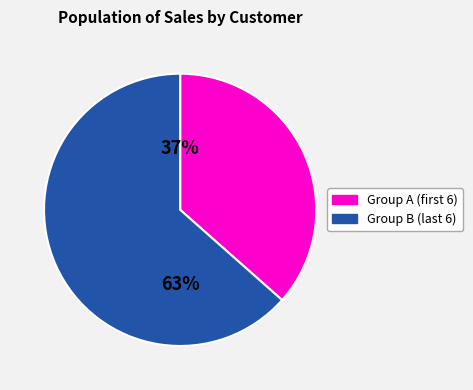

Is there a majority slice in this chart?

Yes